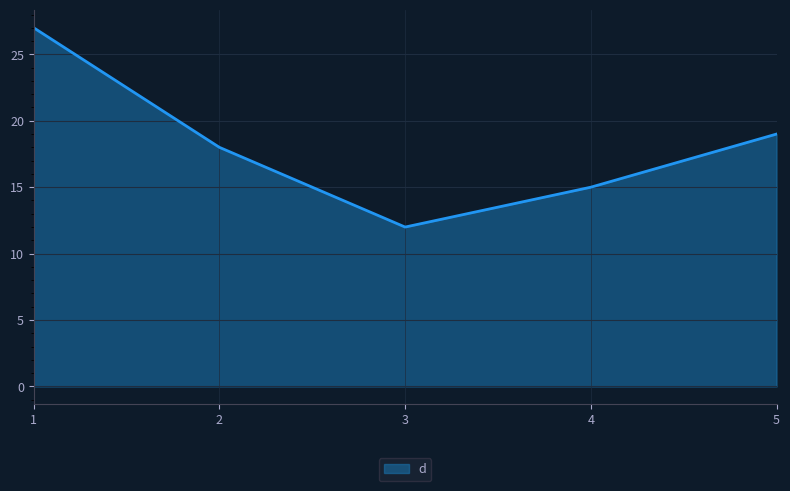

Which has a higher value, 4 or 1?

1